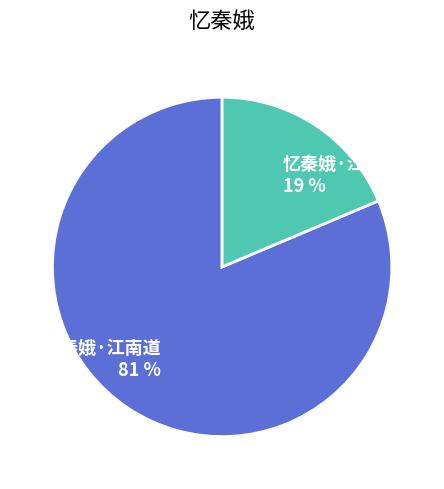

What is the largest slice in the pie chart?

忆秦娥·江南道